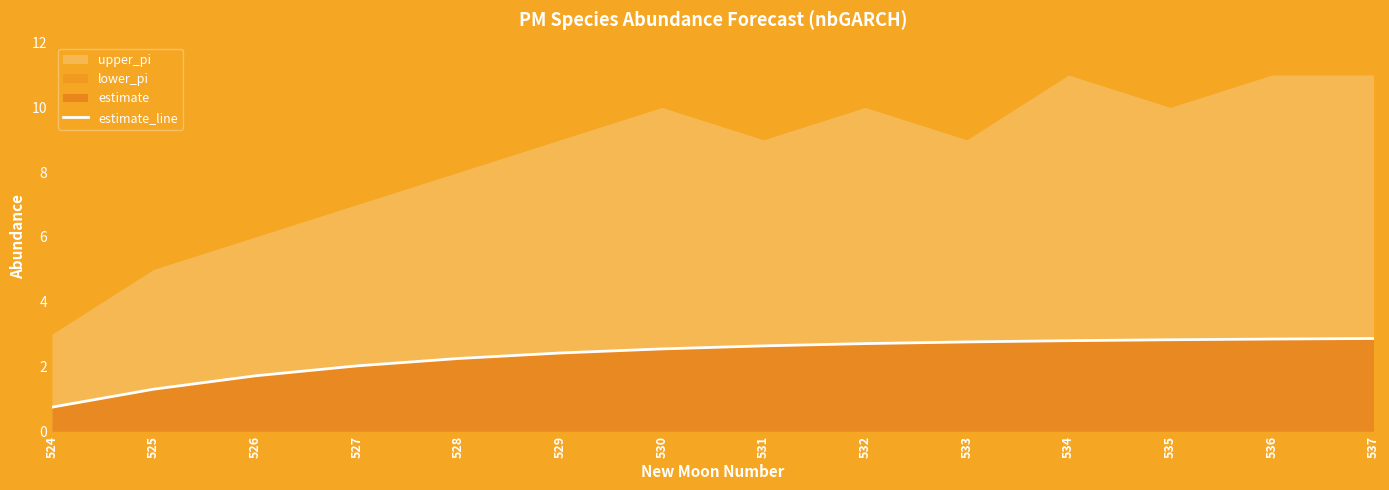

What is the highest value of the estimate_line series?

2.9